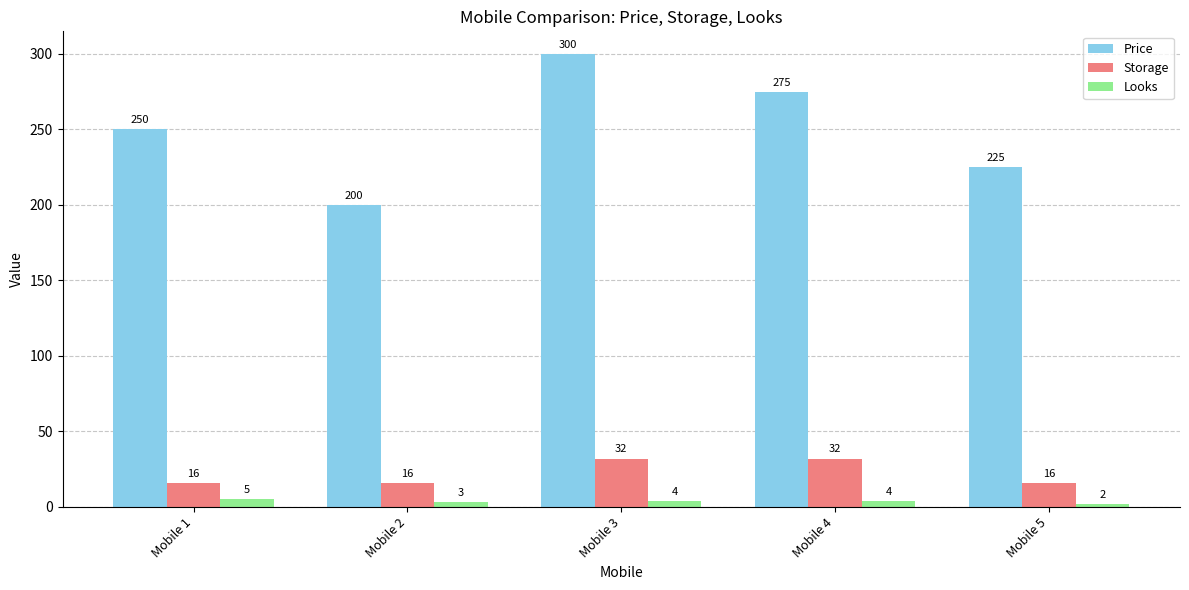

Where does the Looks series first go above 4?

Mobile 1